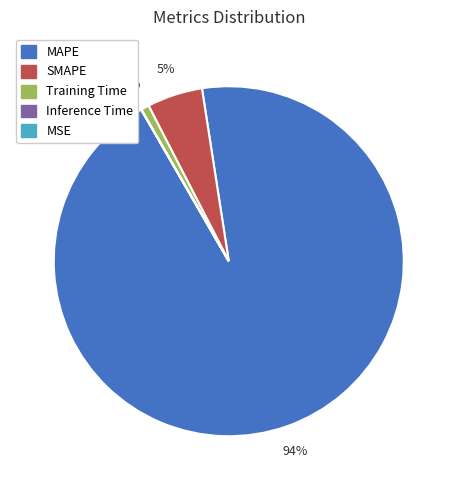

To the nearest percent, what percentage of the pie is MAPE?

94%